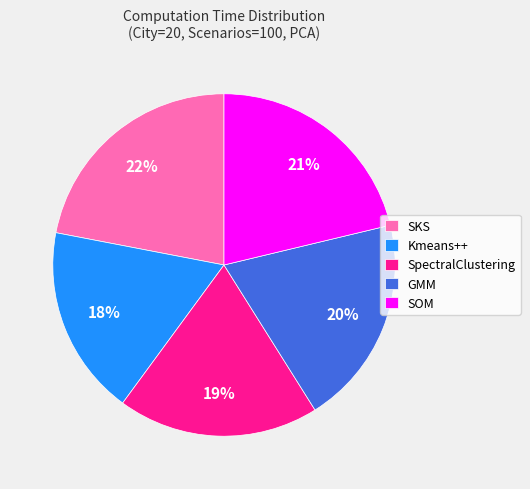

Do Kmeans++ and SpectralClustering together represent more than half of the pie?

No